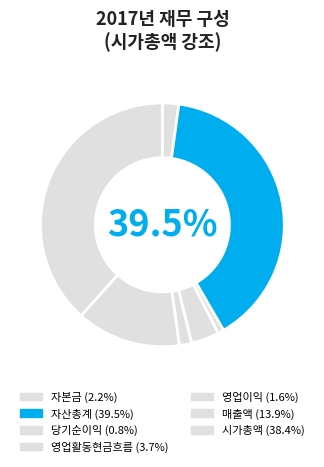

How many segments does this pie chart have?

7